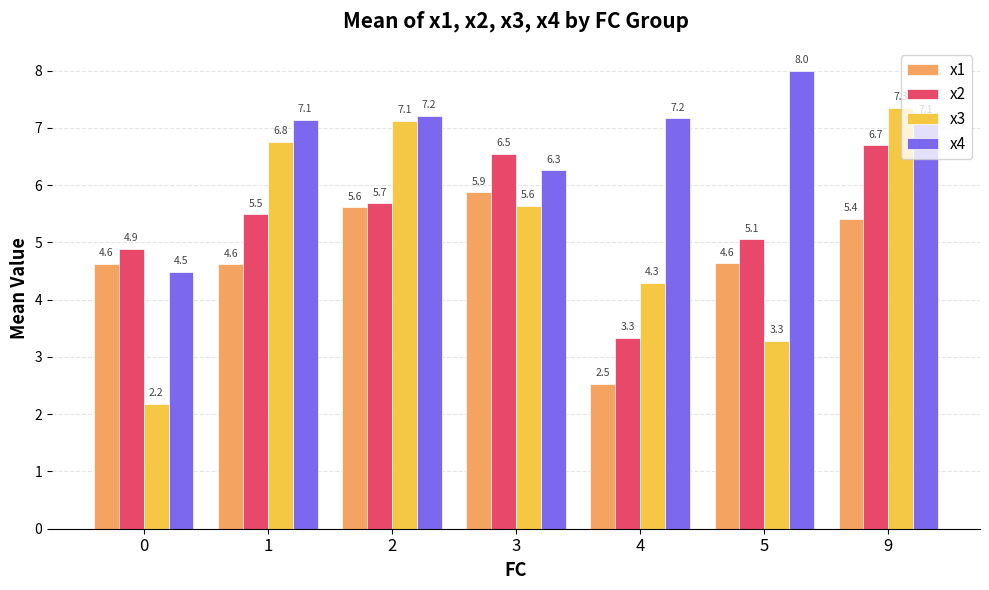

Reading left to right, list all the values displayed in this chart.

x1: 4.6	4.6	5.6	5.9	2.5	4.6	5.4
x2: 4.9	5.5	5.7	6.5	3.3	5.1	6.7
x3: 2.2	6.8	7.1	5.6	4.3	3.3	7.3
x4: 4.5	7.1	7.2	6.3	7.2	8.0	7.1